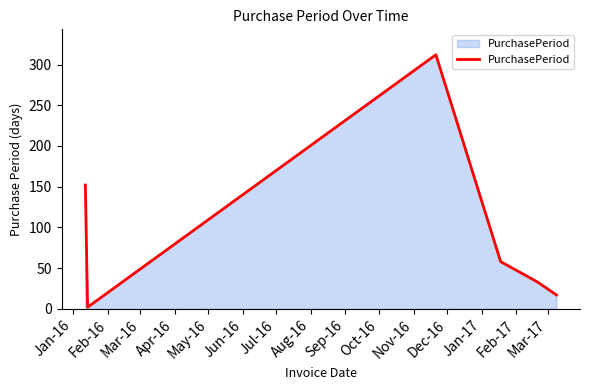

What is the difference between the maximum and minimum values?

310